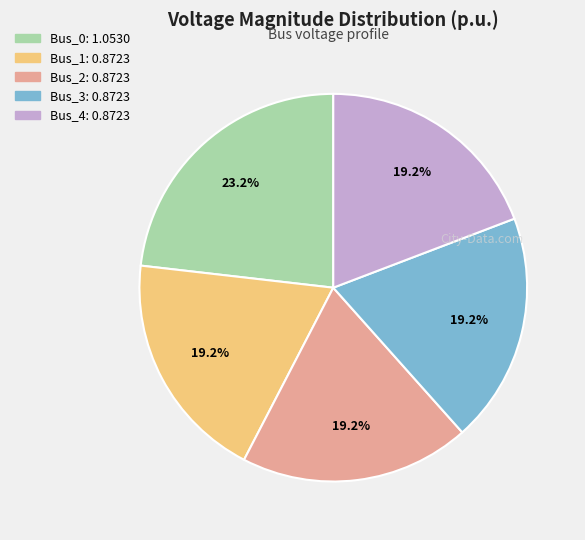

Is there a majority slice in this chart?

No